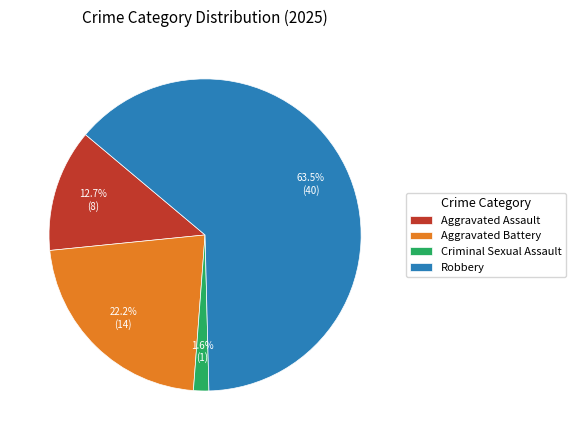

Which slice is the smallest?

Criminal Sexual Assault